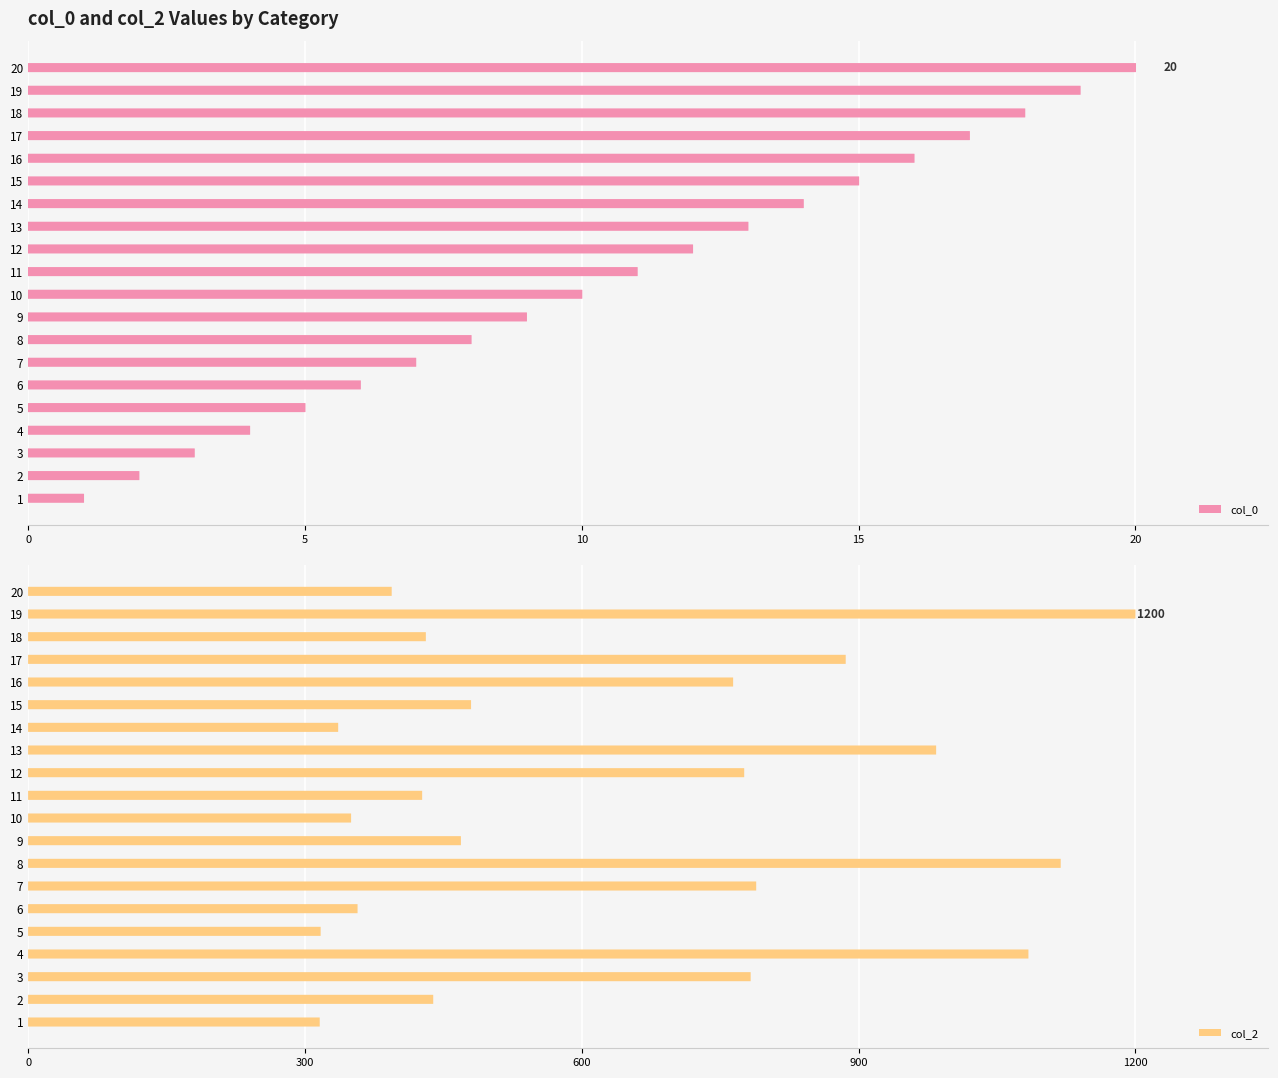

What is the difference between the maximum and minimum values in the col_0 series?

19